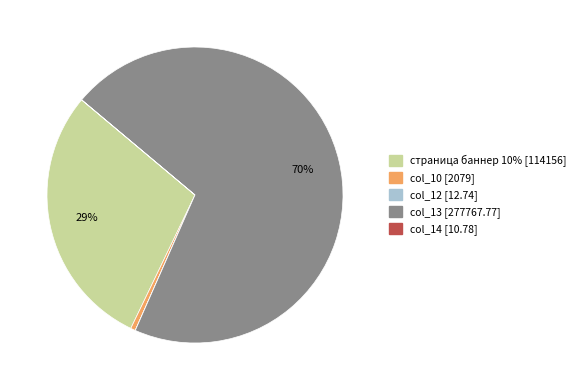

Does страница баннер 10% account for over 50% of the chart?

No